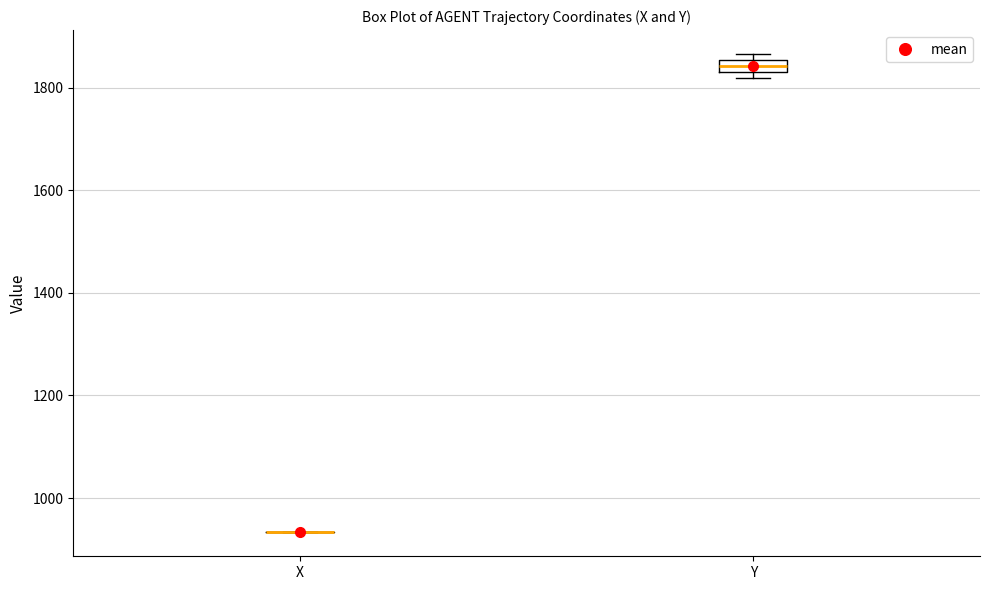

Which box is the tallest, from its lower edge to its upper edge?

Y